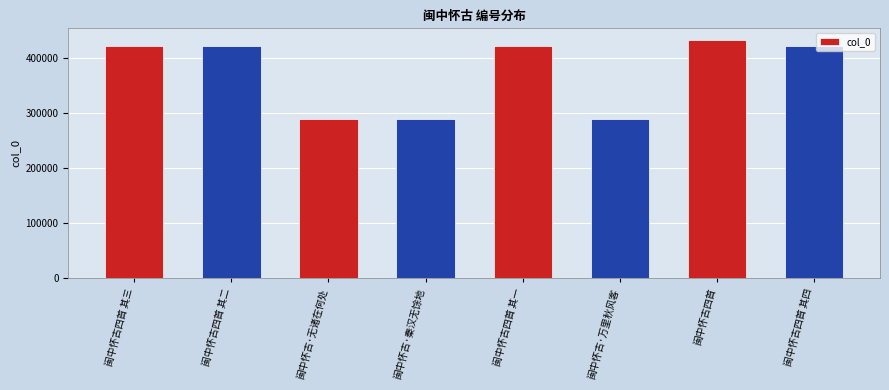

What is the value of the 1st bar from the left?

422060